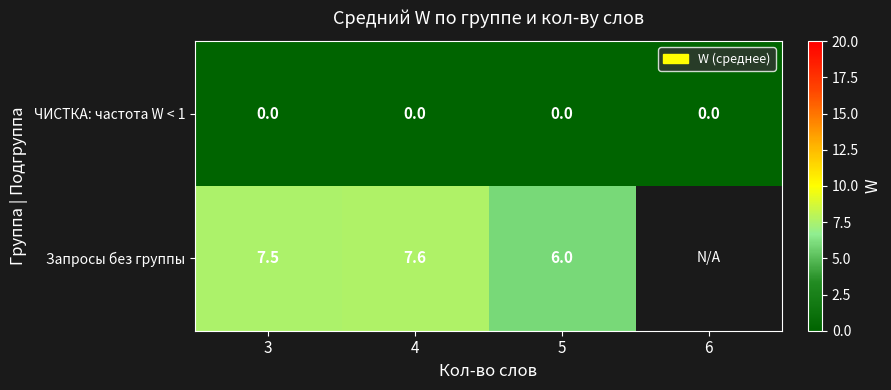

What is the spread (max minus min) of values at 5?

6.0